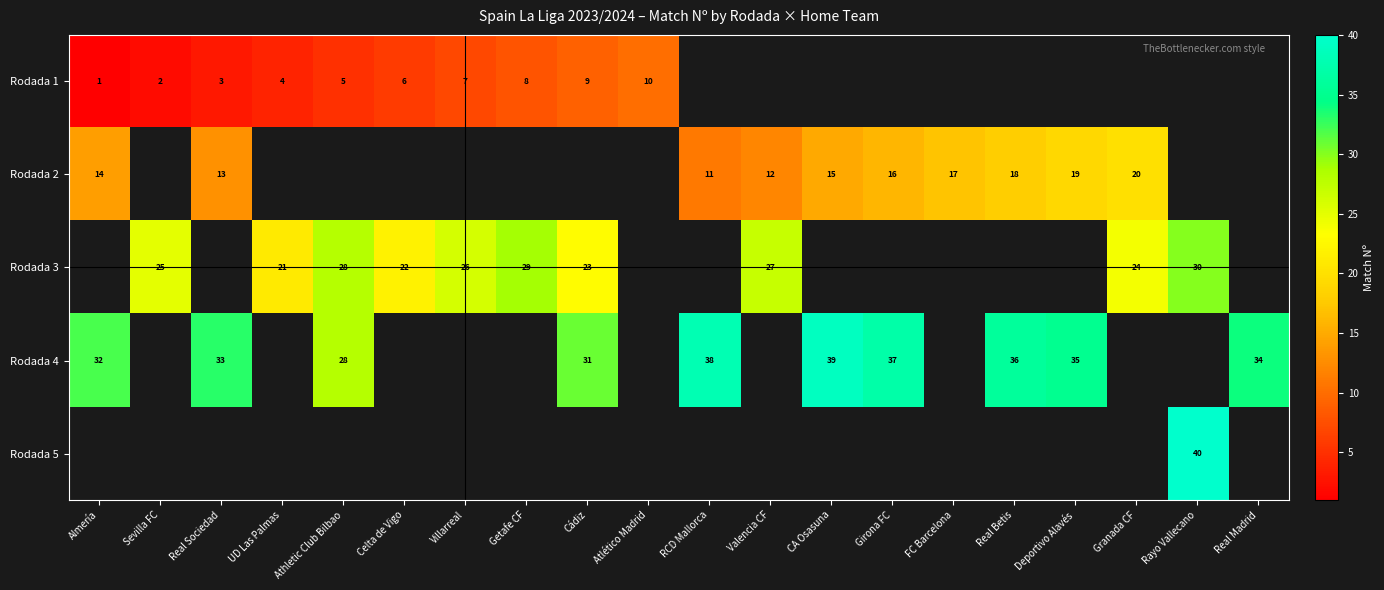

Is it true that Rodada 1 equals 1 at Almería?

True